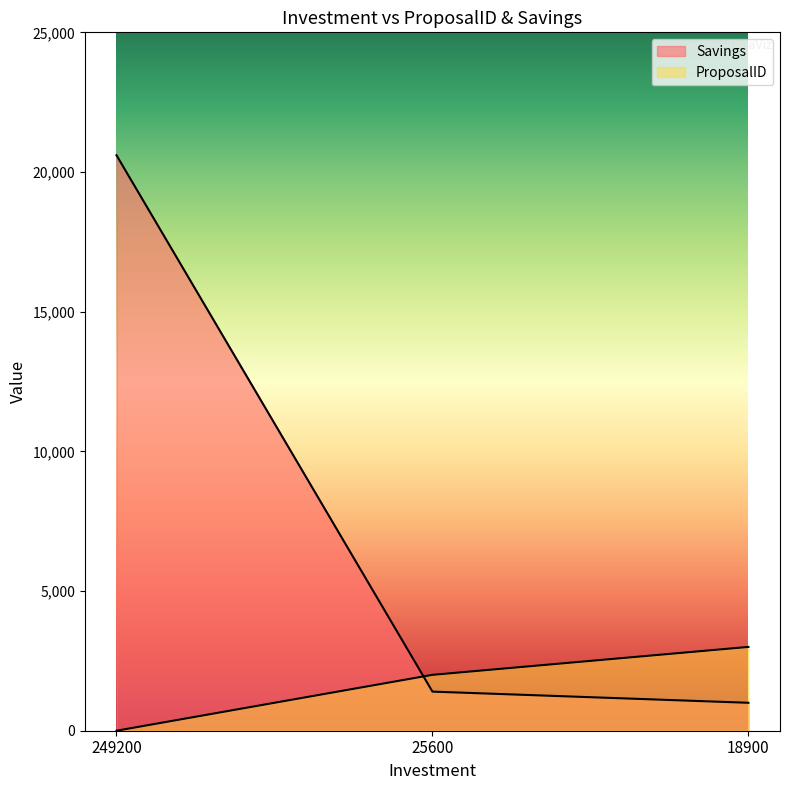

How many distinct data groups are displayed?

2